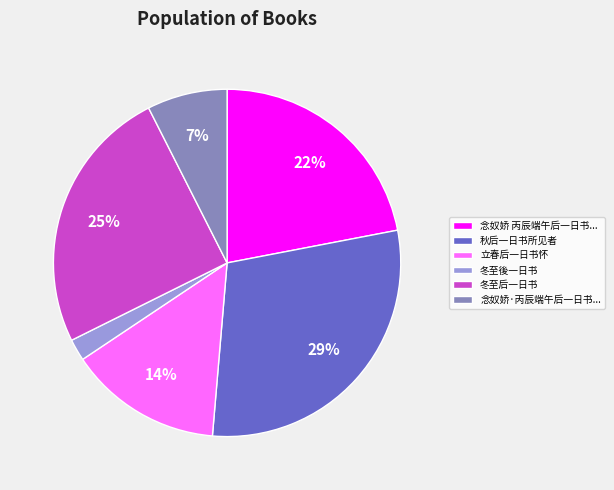

The 秋后一日书所见者 slice represents 40% of the pie. True or false?

False